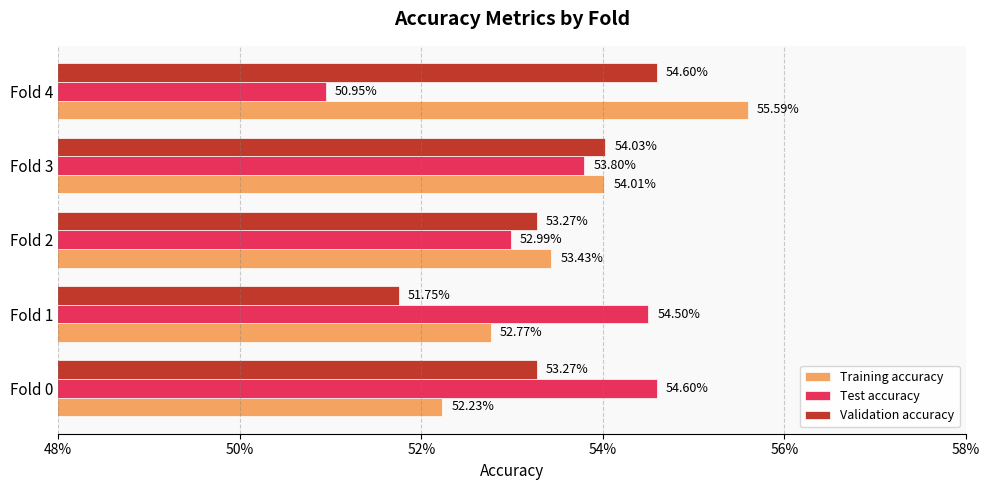

What is the value of the Training accuracy bar at the 3rd from the left?

0.5